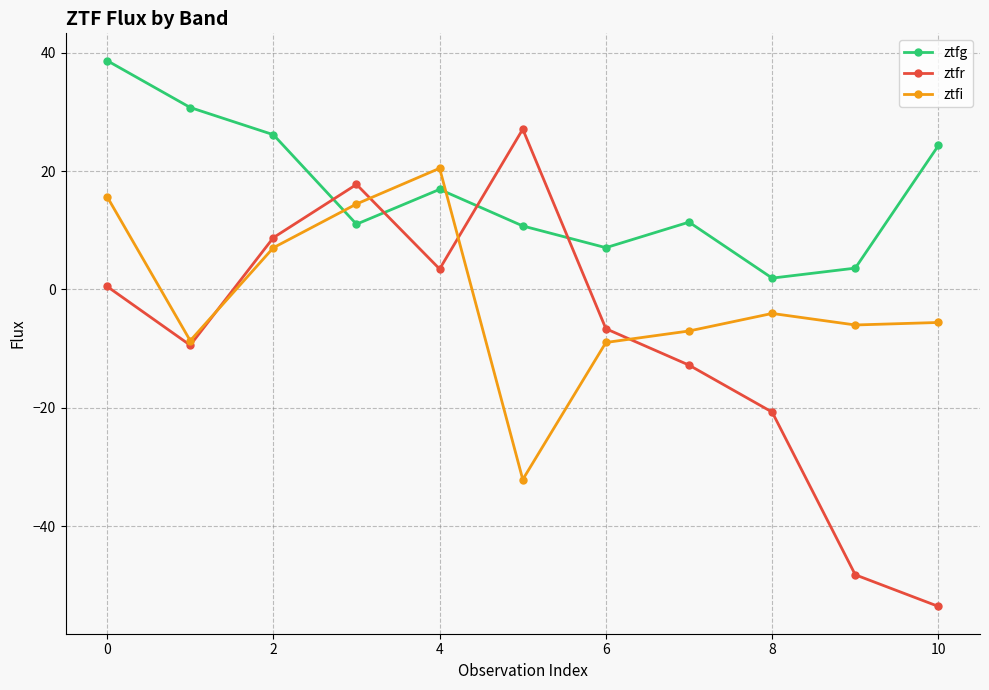

Which series ends up on top after the final intersection of ztfr and ztfg?

ztfg